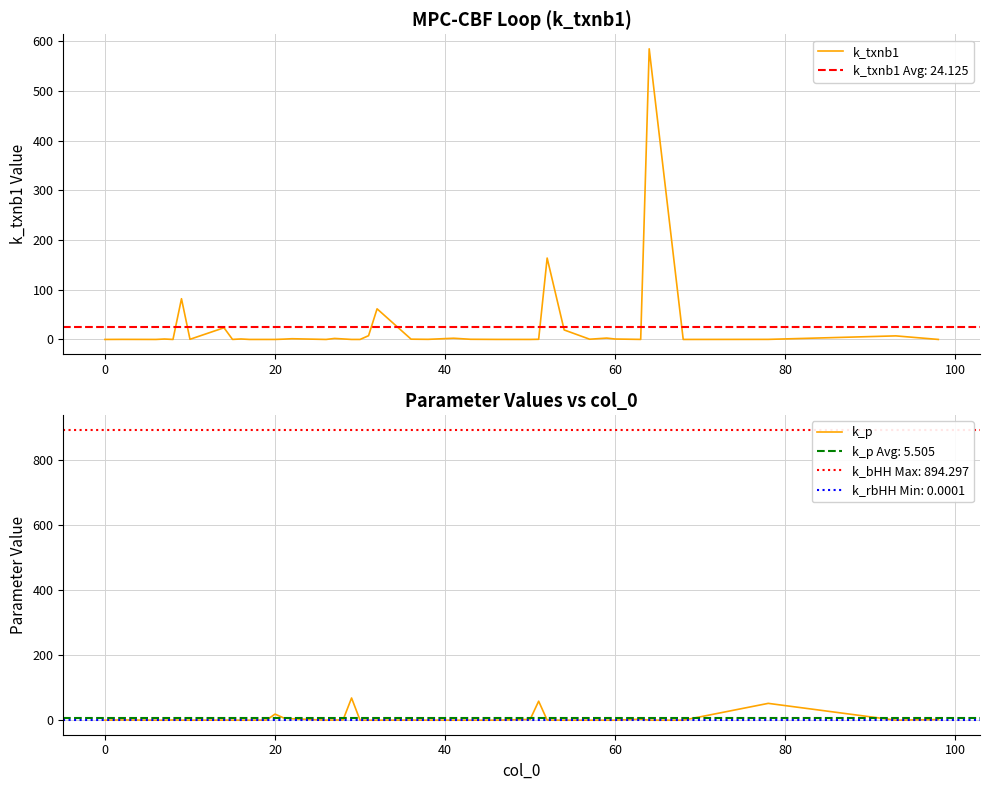

What is the maximum value for k_txnb1?

584.7